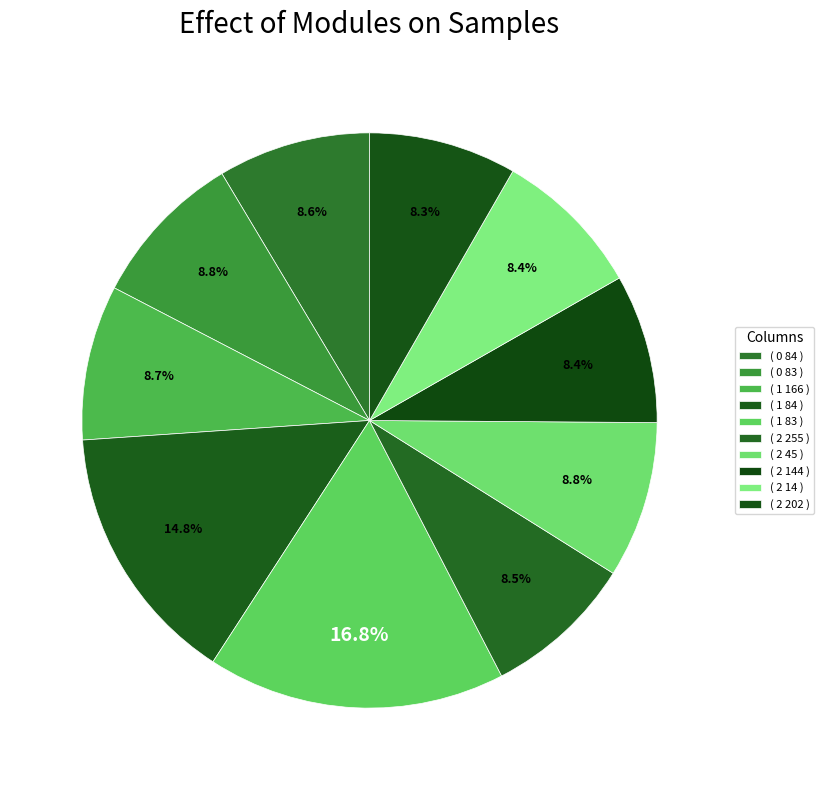

How many segments does this pie chart have?

10